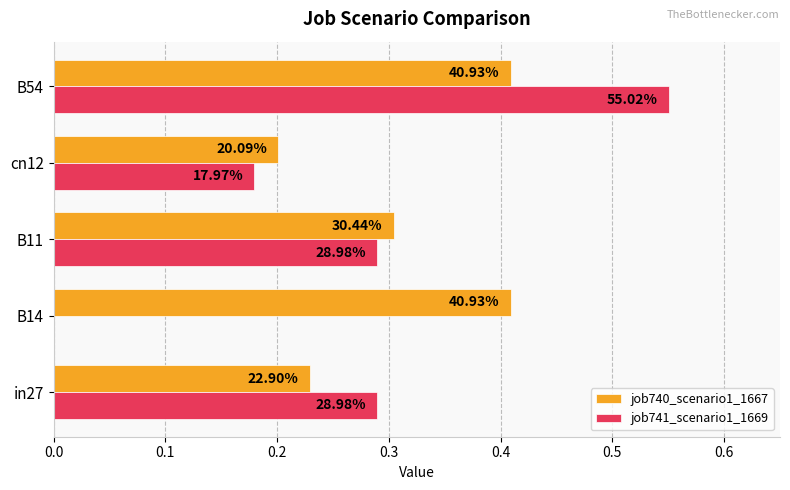

What are all the series names shown in the legend?

job740_scenario1_1667, job741_scenario1_1669